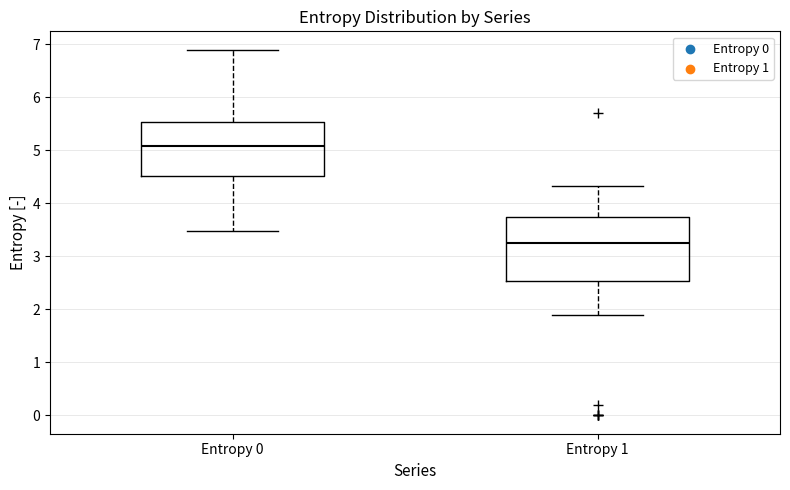

Reading left to right, transcribe this box plot: for each box, give where its median line is, the range the box spans, and where its two whiskers end, as read against the y-axis. The values are not printed on the chart, so give them approximately, as read against the axis.

Entropy 0: median 5.1, box 4.5 to 5.5, whiskers 3.5 to 6.9
Entropy 1: median 3.2, box 2.5 to 3.7, whiskers 1.9 to 4.3